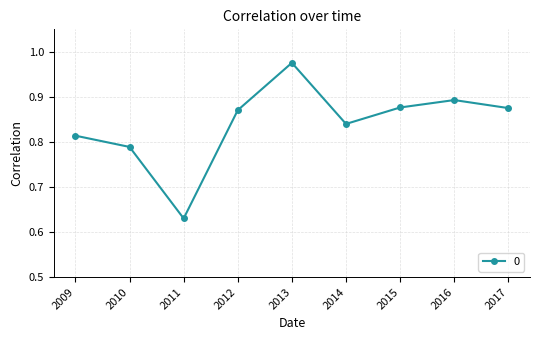

Where is the data nearest to the value 0?

2011